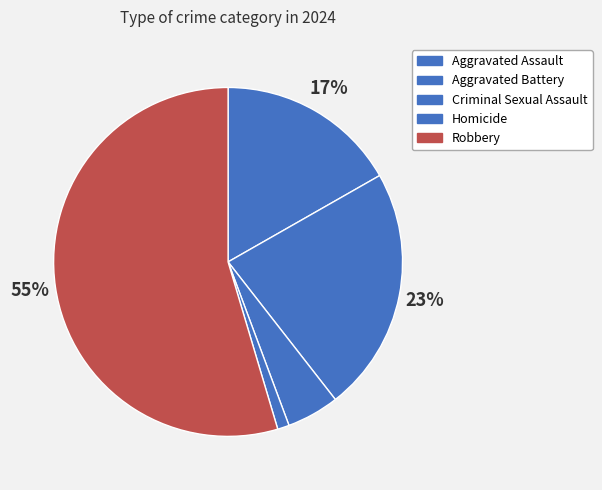

Rank the categories by value from lowest to highest.

Homicide, Criminal Sexual Assault, Aggravated Assault, Aggravated Battery, Robbery